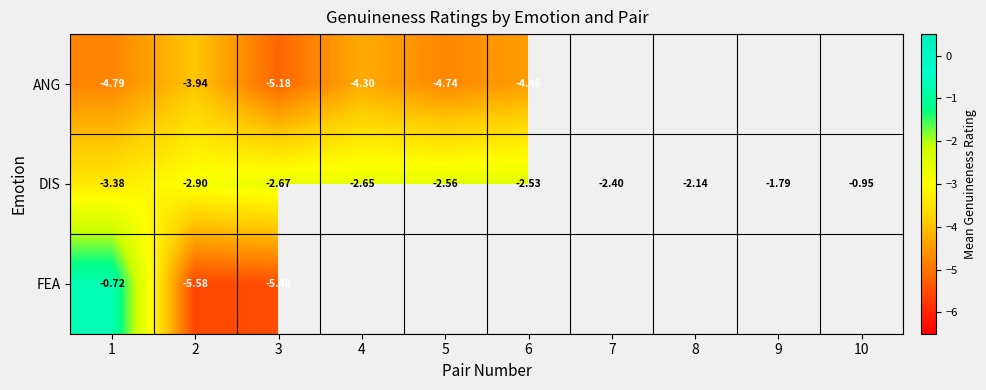

Is the value of DIS at 2 greater than the value of FEA at 2?

Yes